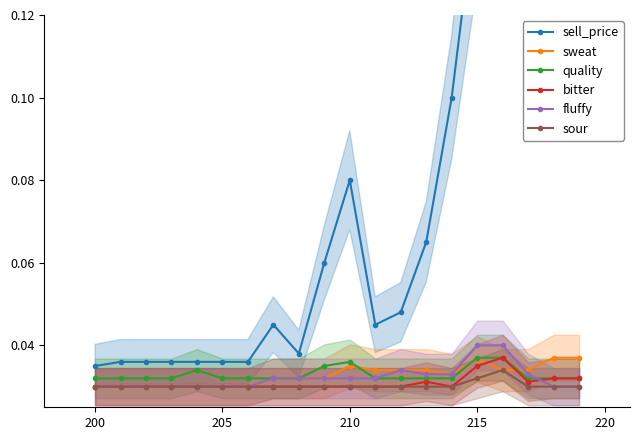

How many data points does each series have?

20